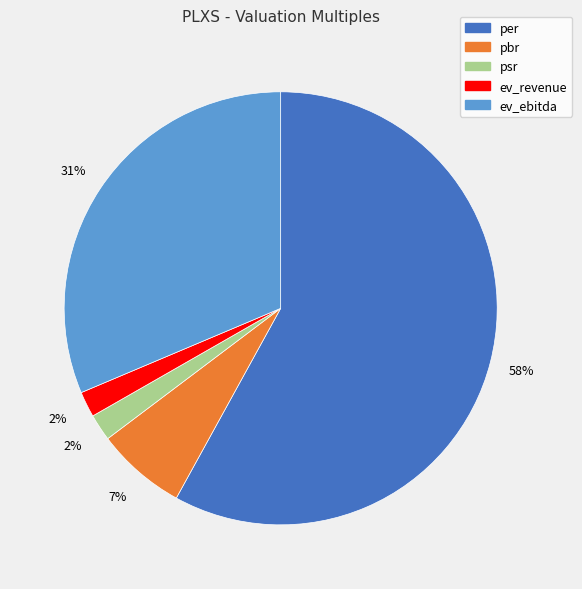

Is the sum of psr and pbr greater than half?

No